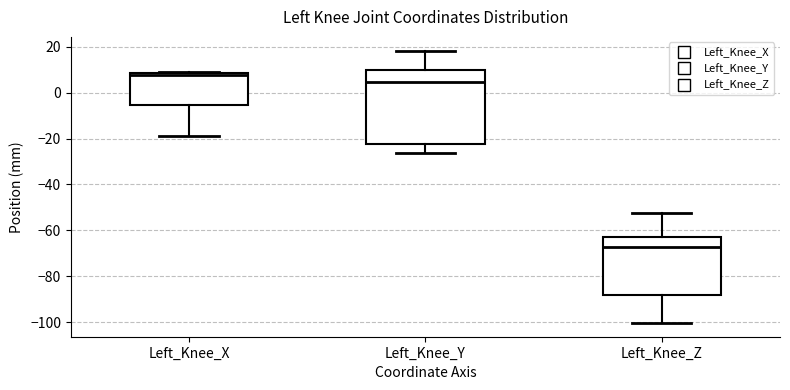

Where is the lower edge of the box for Left_Knee_X on the y-axis? The values are not printed on the chart, so give them approximately, as read against the axis.

-6